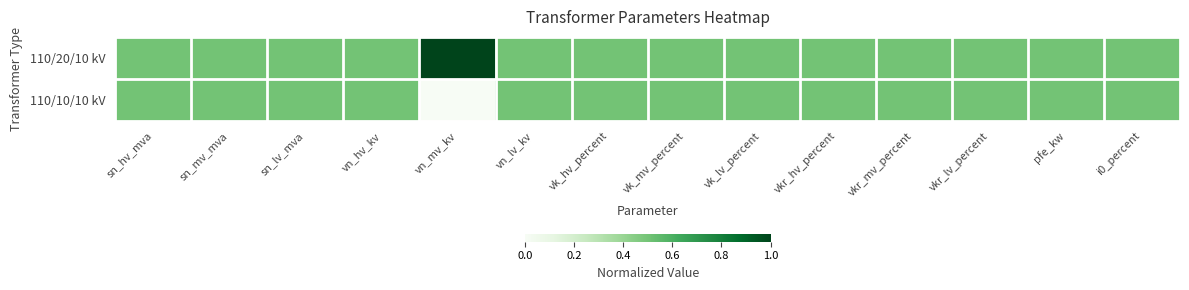

Between vn_mv_kv and sn_lv_mva, which is larger?

vn_mv_kv